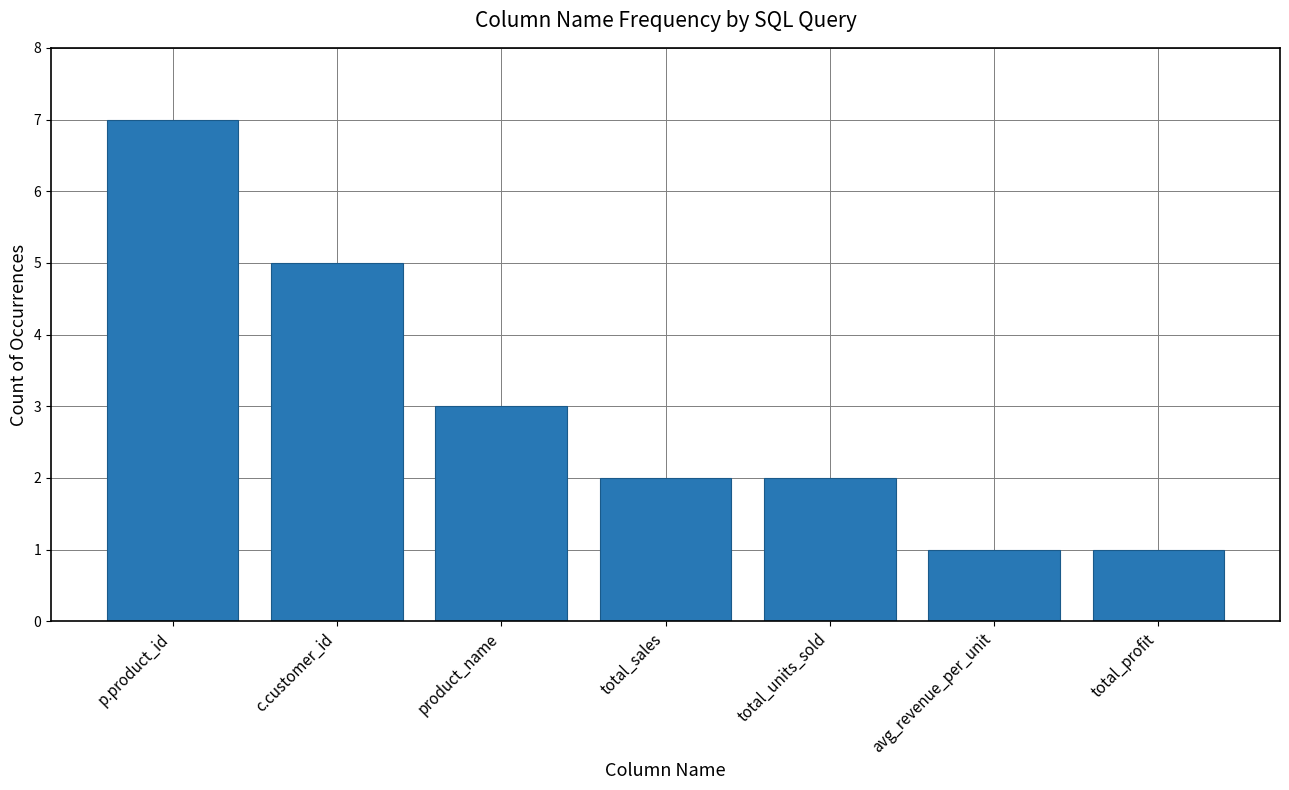

What is the difference between the maximum and minimum values?

6